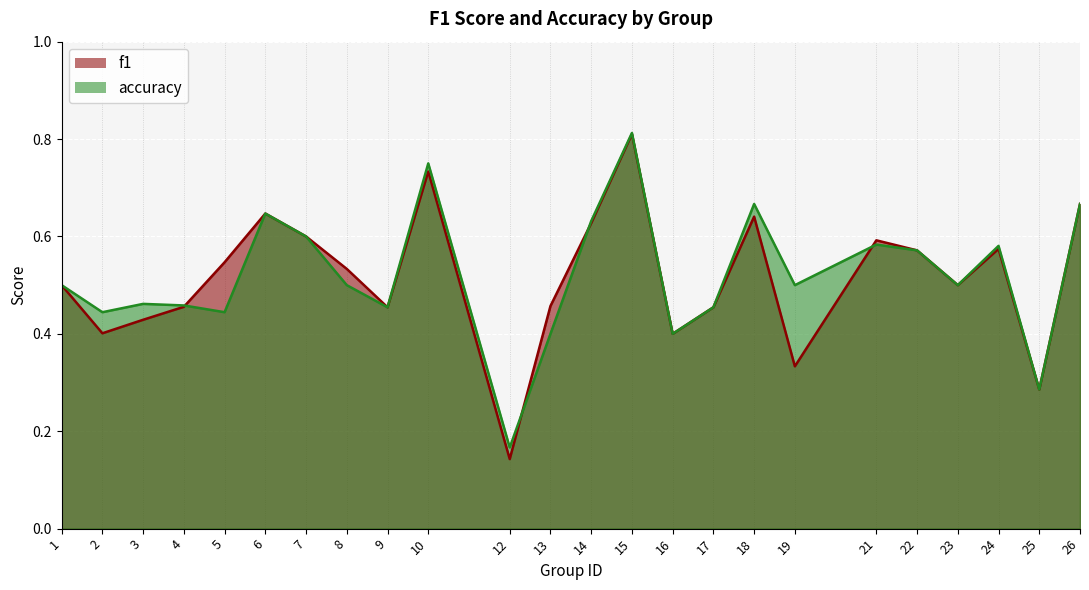

What is the sum of all accuracy values?

12.5